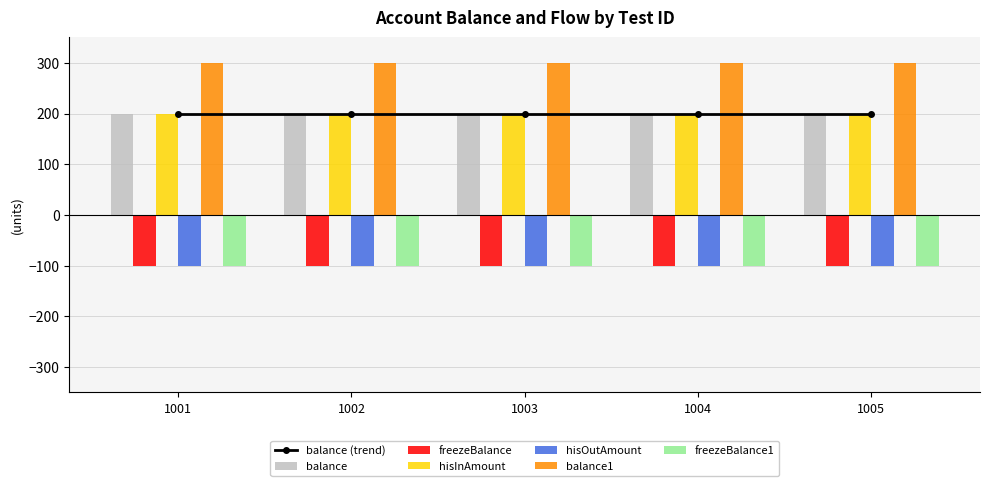

At which category is the sum across all series the highest?

1001